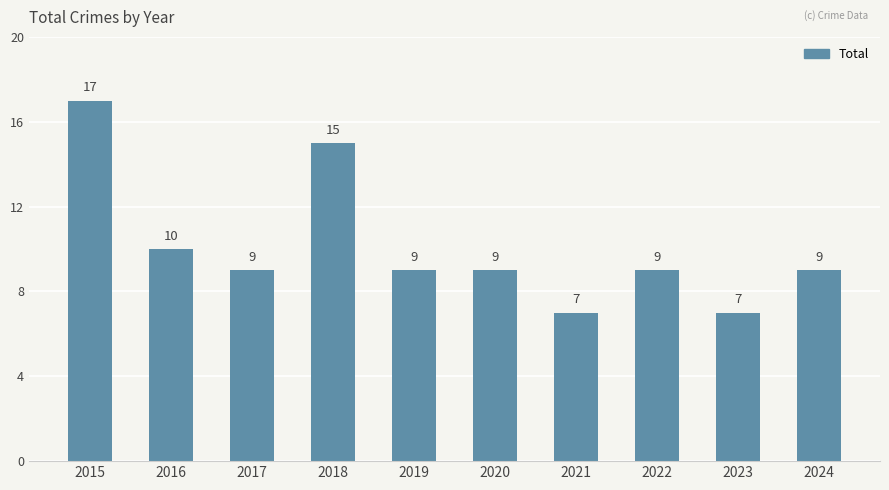

What is the sum of all values?

101